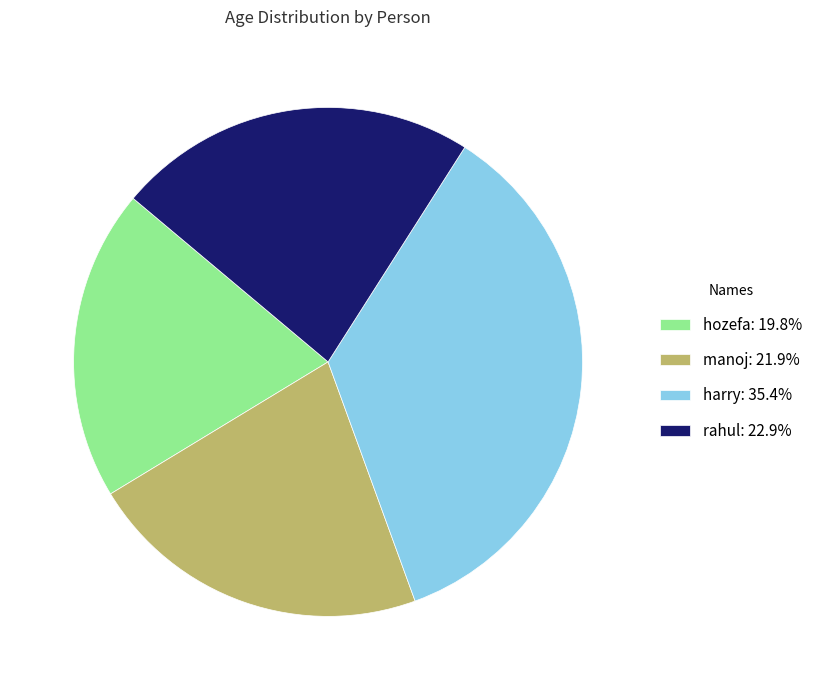

Rank the categories by value from highest to lowest.

harry, rahul, manoj, hozefa